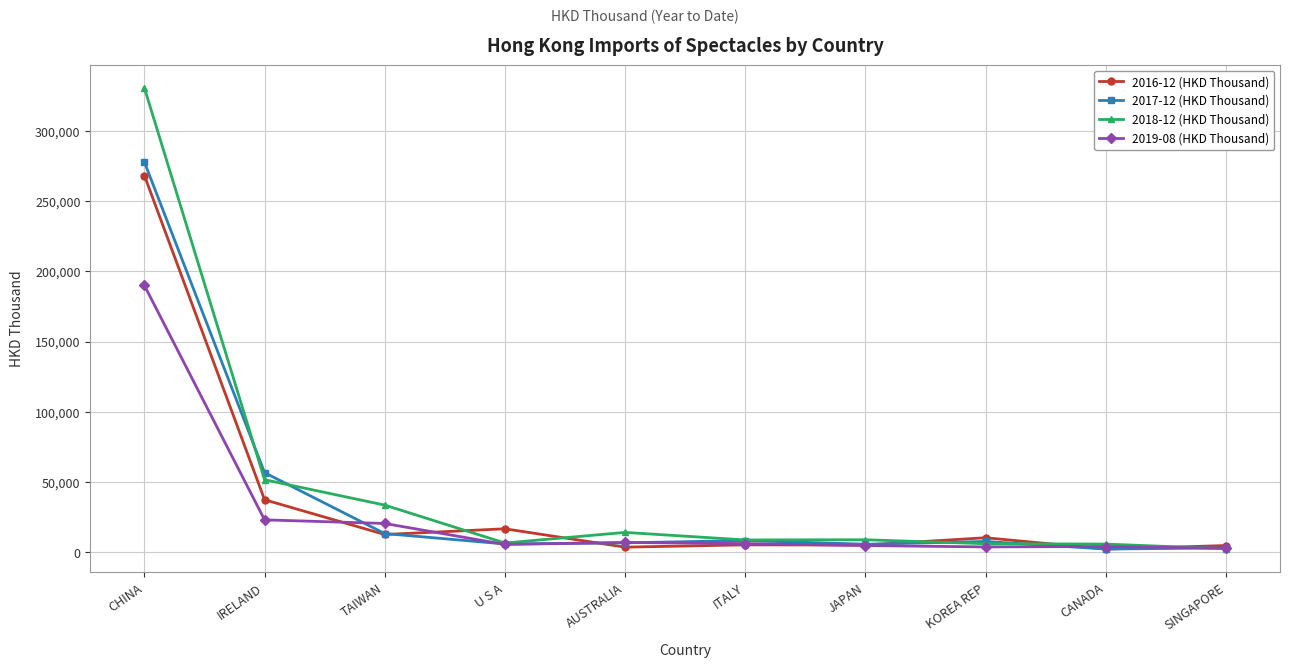

At which category is the sum across all series the highest?

CHINA